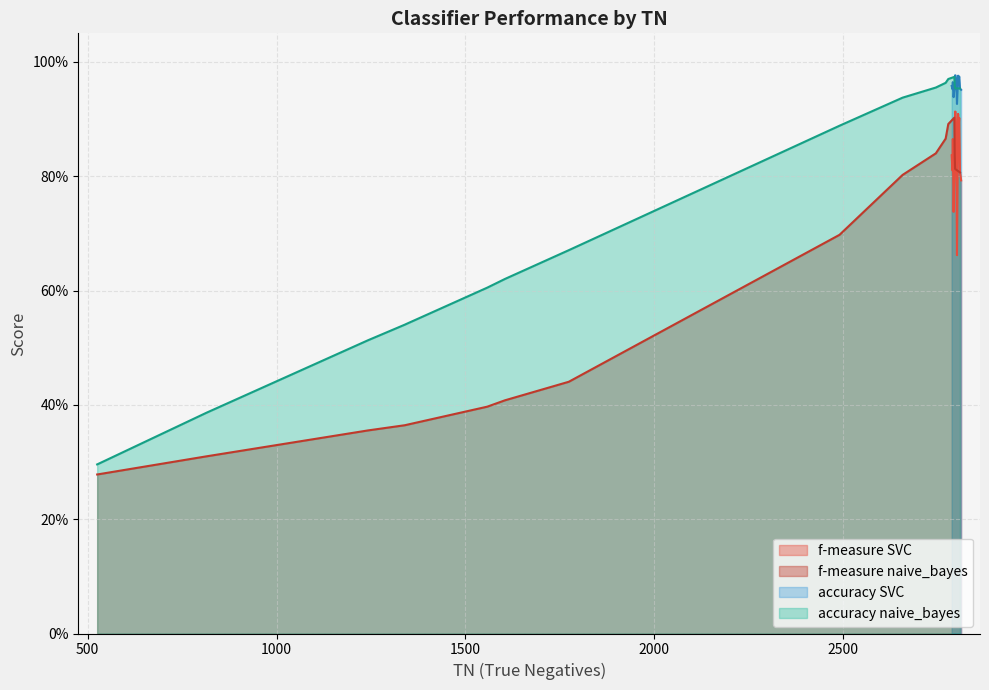

What is the value of the f-measure point at the 13th from the left?

0.8